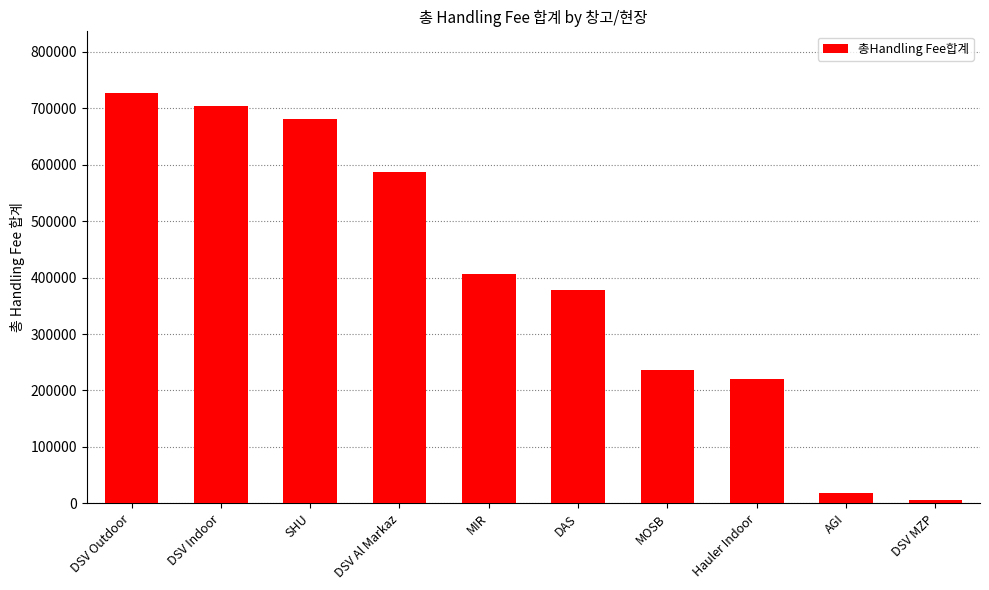

Which has a higher value, MIR or MOSB?

MIR